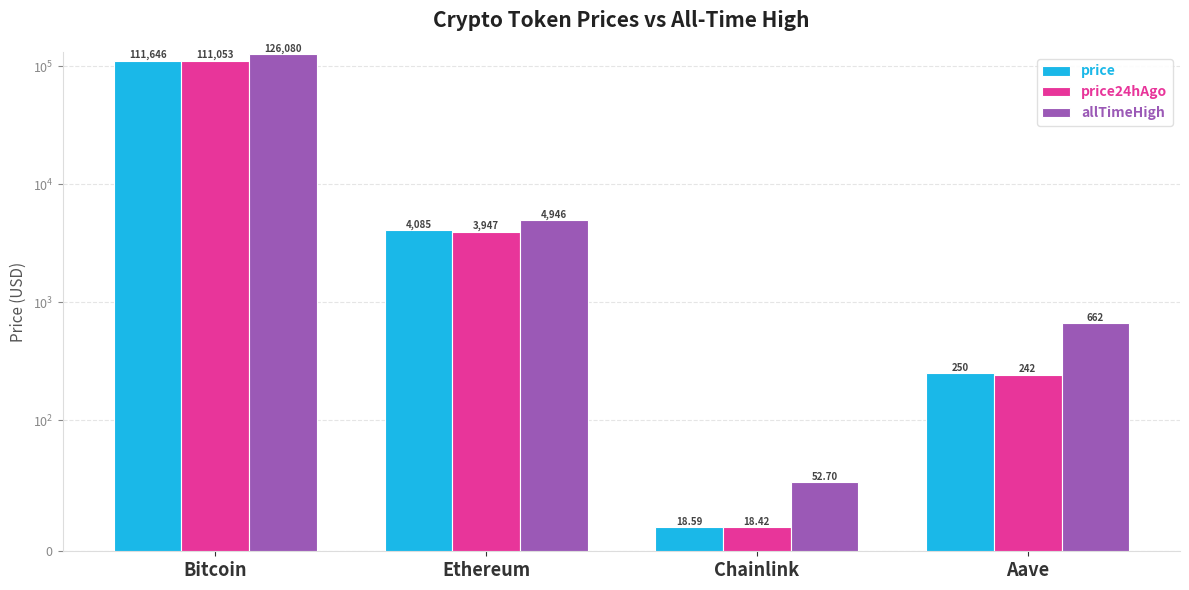

Count the number of categories in the chart.

4